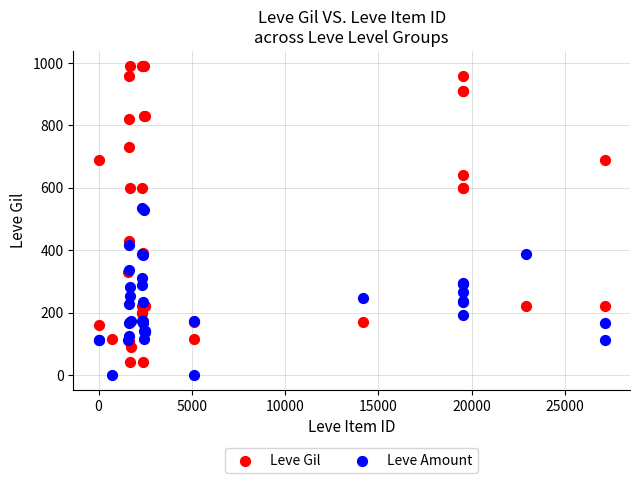

What are all the series names shown in the legend?

Leve Gil, Leve Amount